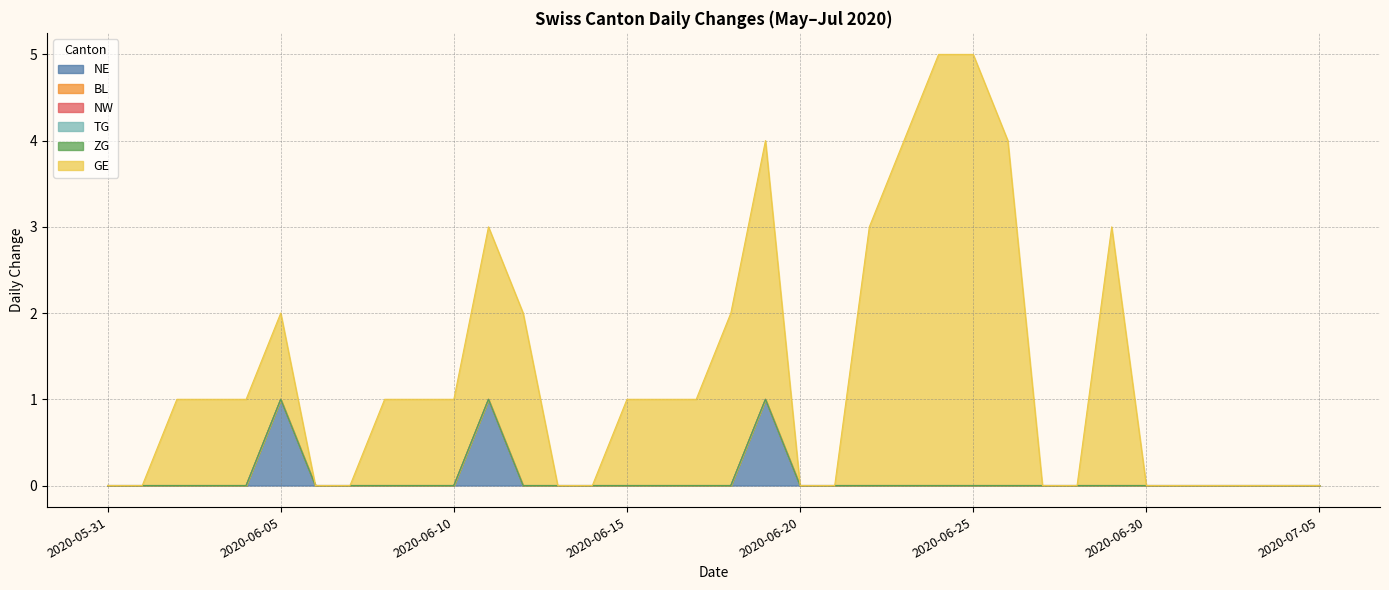

What is the spread (max minus min) of values at 2020-06-11?

2